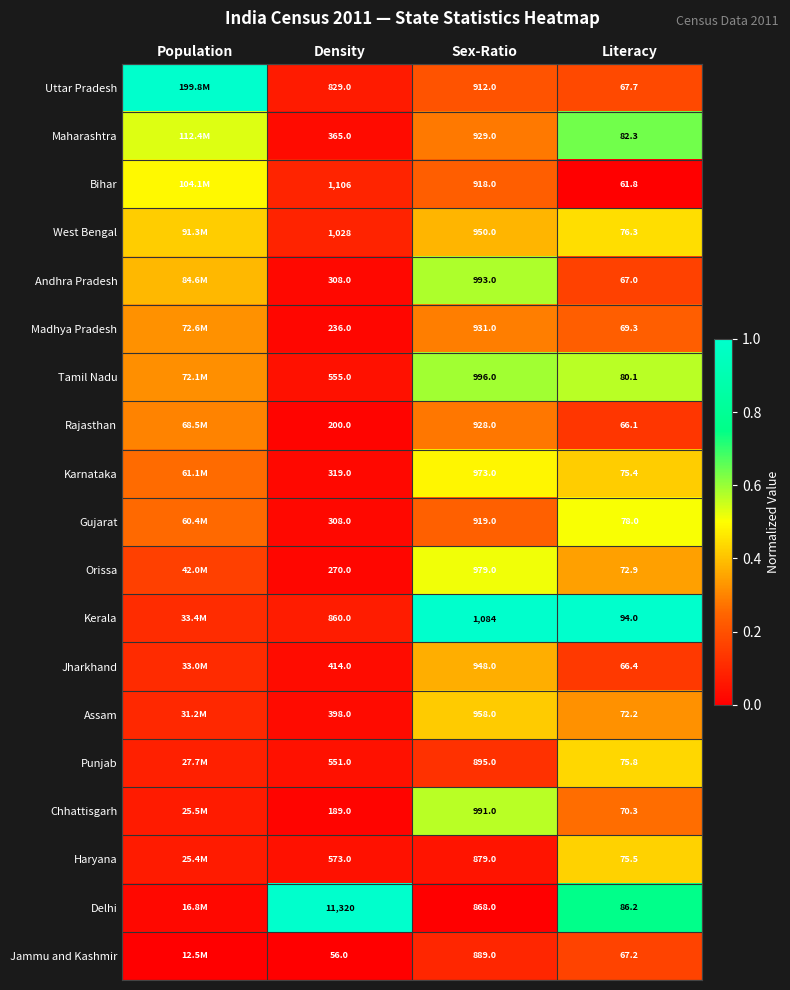

Is the value of Andhra Pradesh at Literacy greater than the value of Tamil Nadu at Sex-Ratio?

No